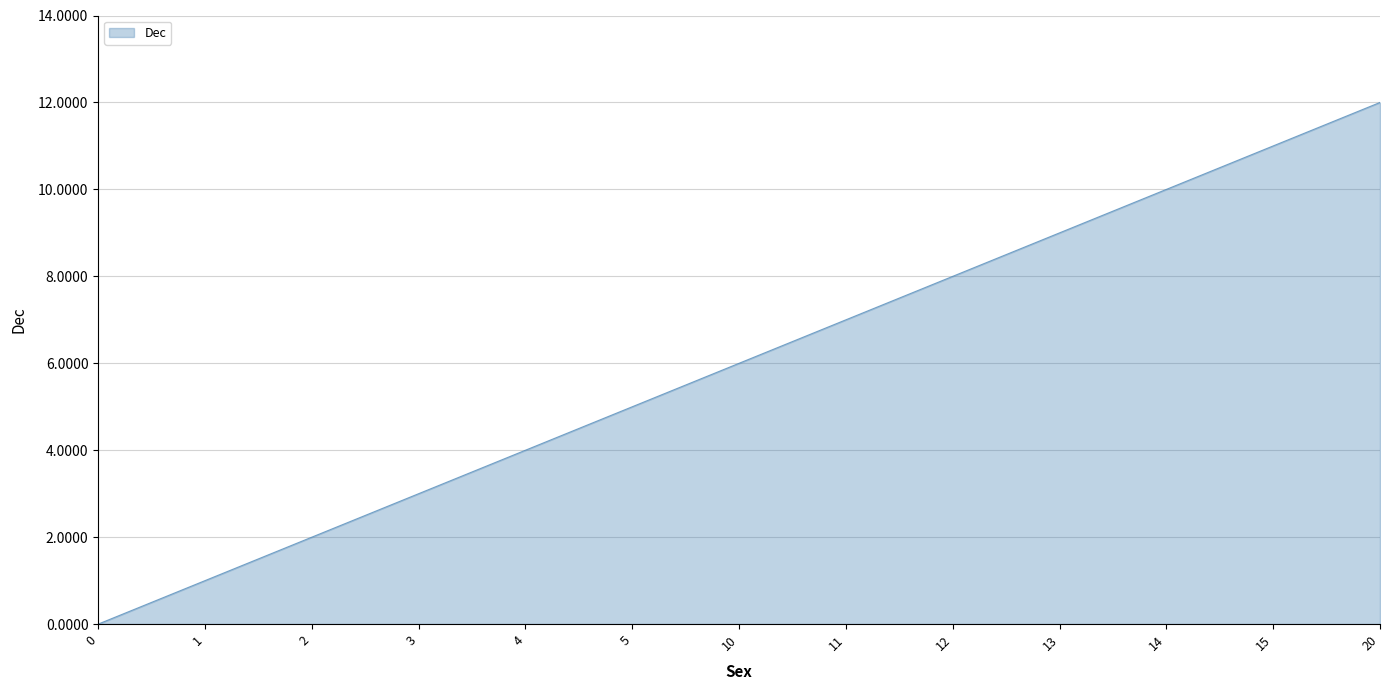

What is the greatest value displayed?

12